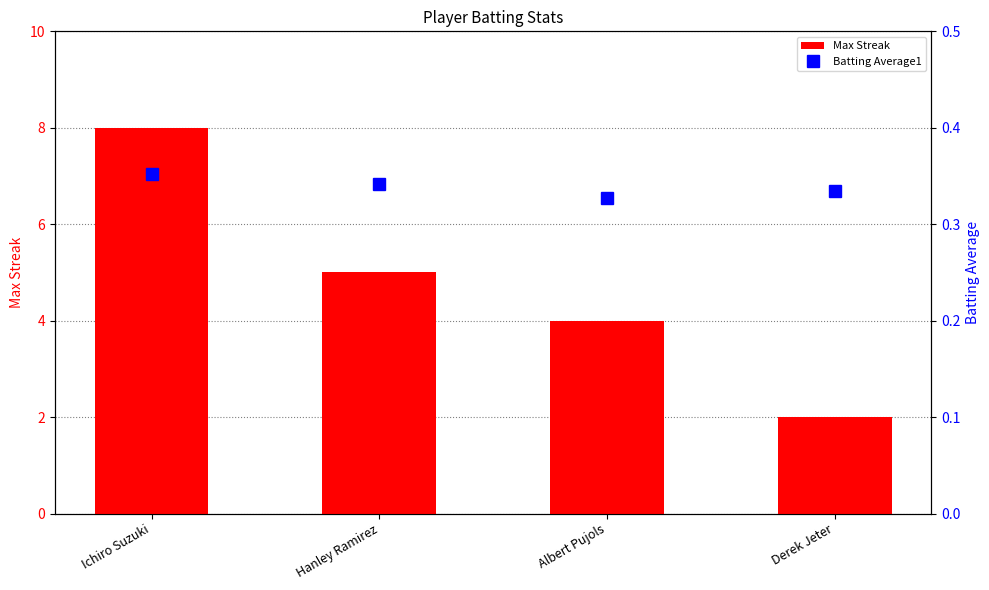

At which category is the sum across all series the highest?

Ichiro Suzuki